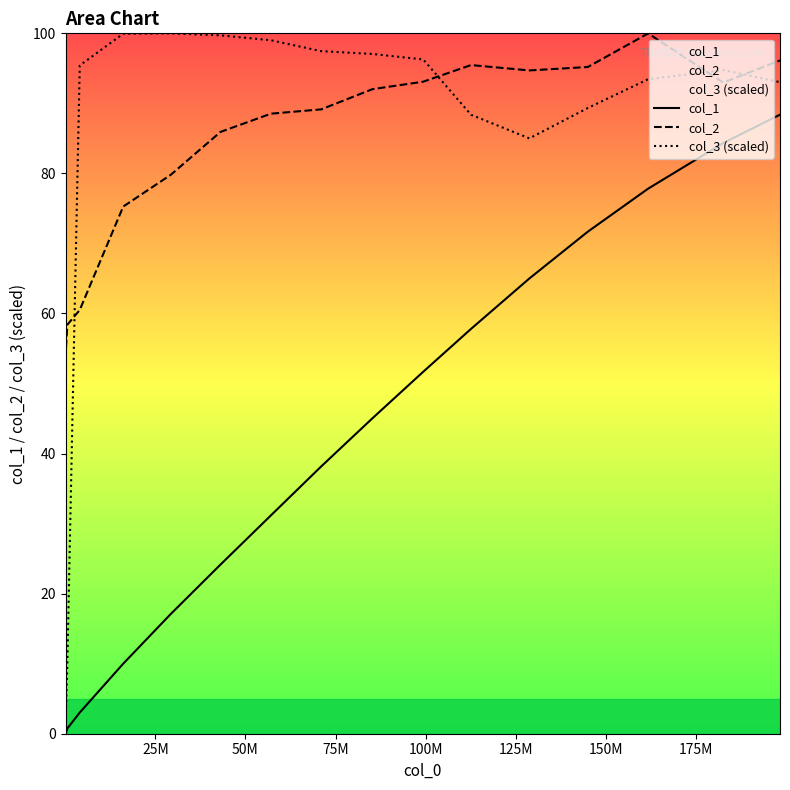

Which series has the largest range (max minus min)?

col_3 (scaled)